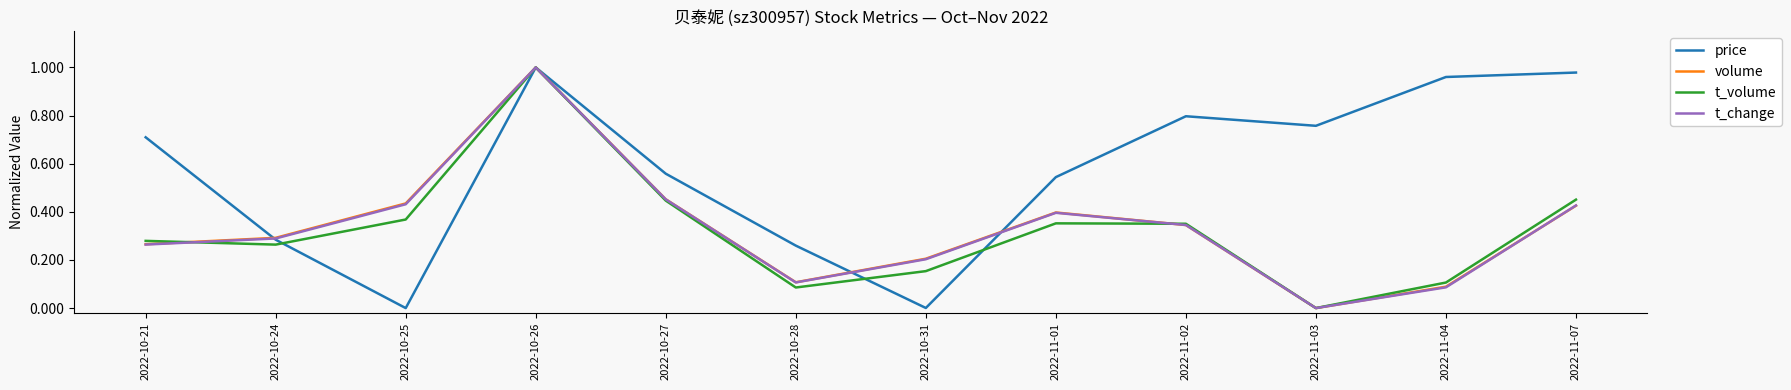

How many interior local peaks does the price series have?

2